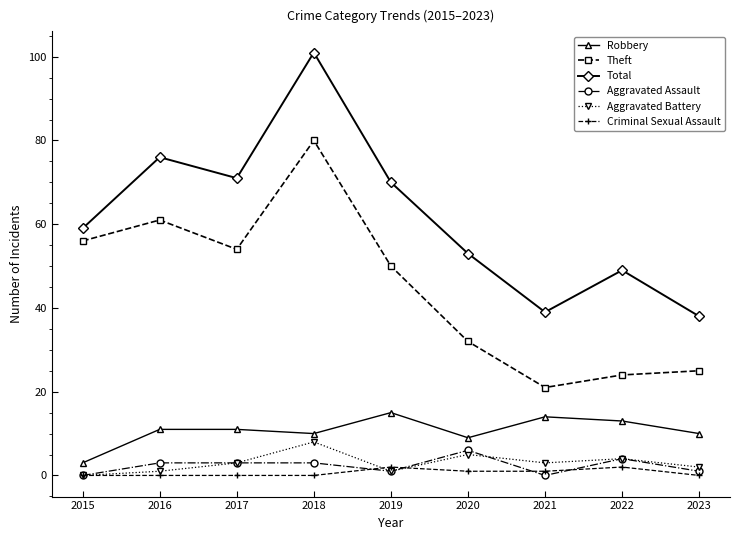

Rank the series by their maximum value, from highest to lowest.

Total, Theft, Robbery, Aggravated Battery, Aggravated Assault, Criminal Sexual Assault